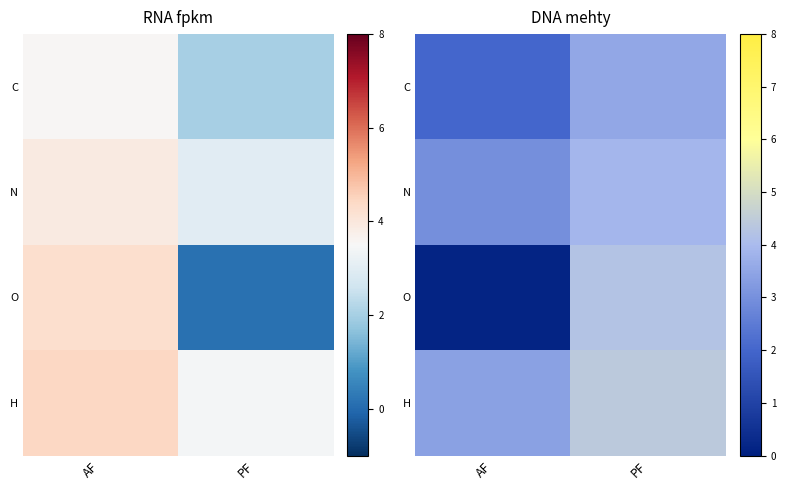

Which category has the highest value across all series?

PF